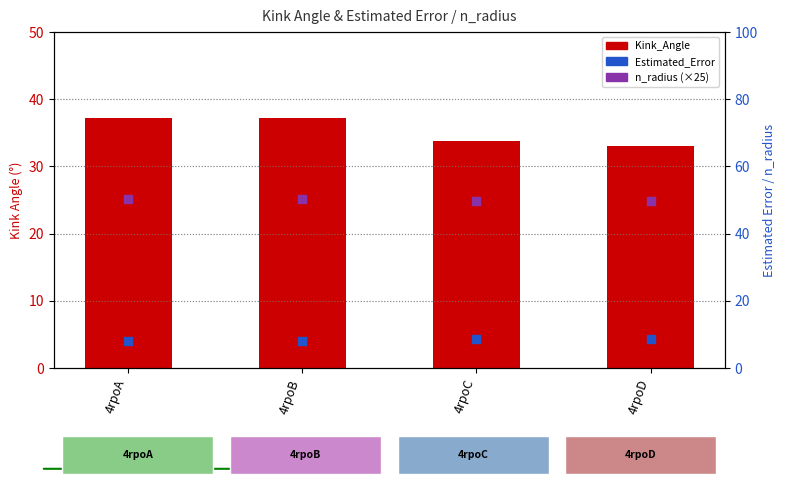

Which series reaches the minimum Y coordinate?

Estimated_Error